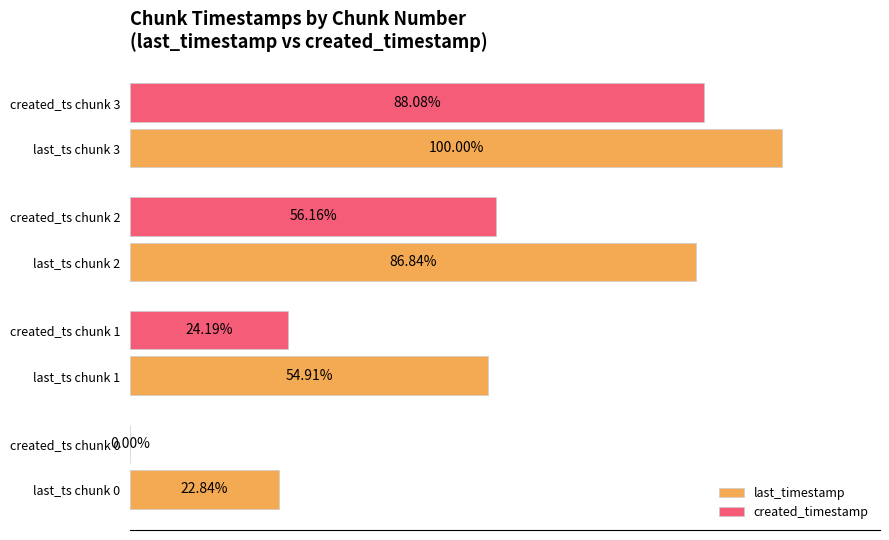

Which series has the largest total across all categories?

last_timestamp